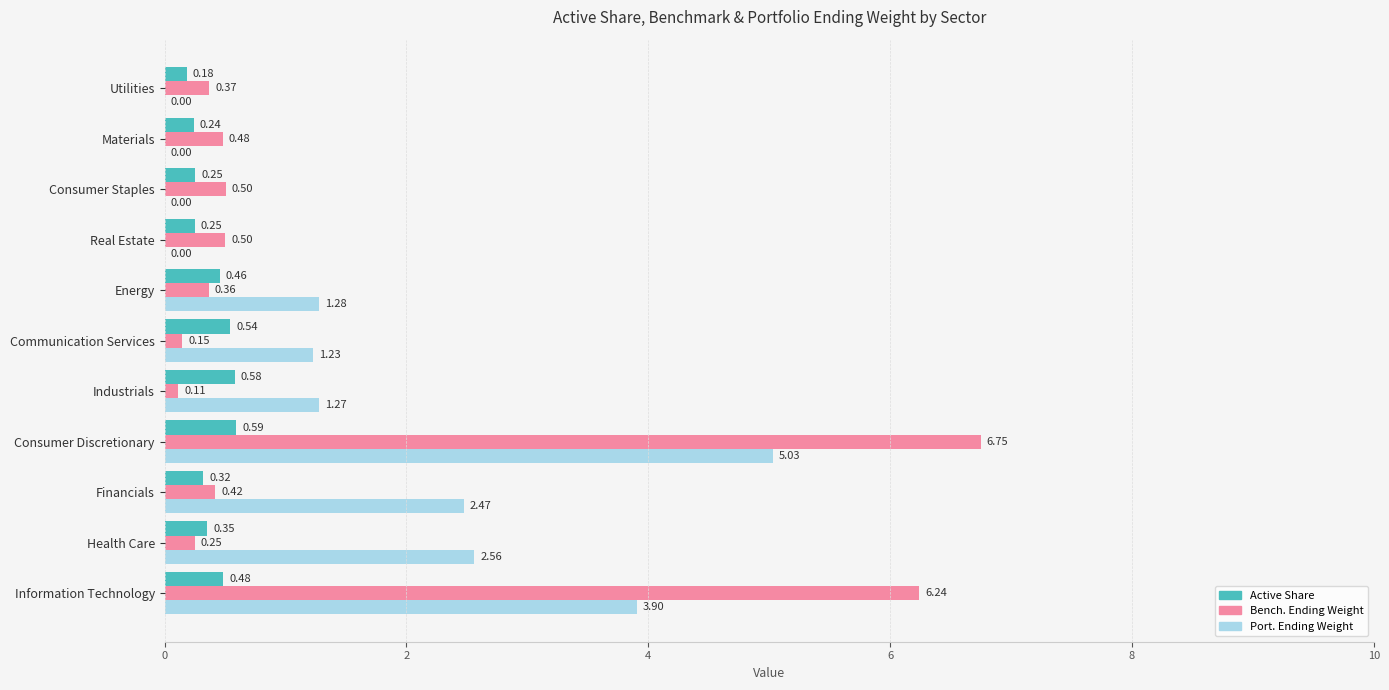

Between Financials and Consumer Staples, which series saw the biggest shift?

Port. Ending Weight